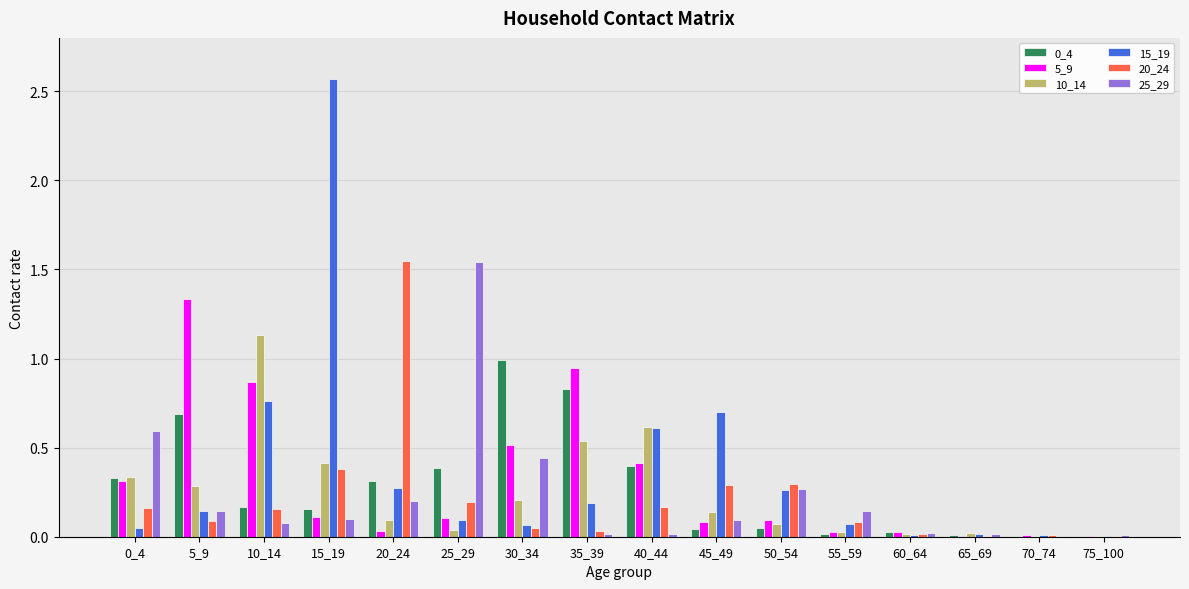

At which category does the chart reach its peak across all series?

15_19